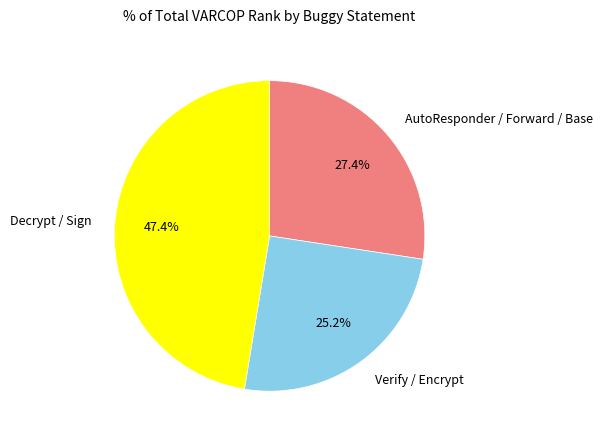

What is the smallest slice in the pie chart?

Verify / Encrypt